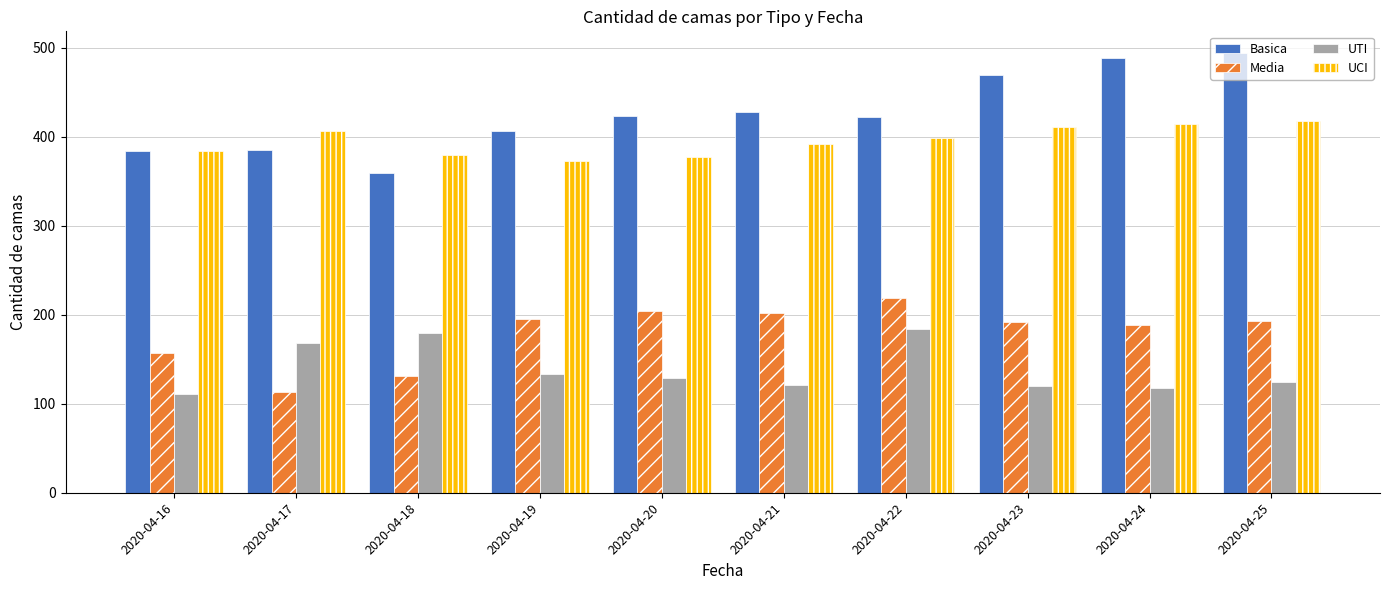

What is the difference between the highest and lowest values at 2020-04-22?

238